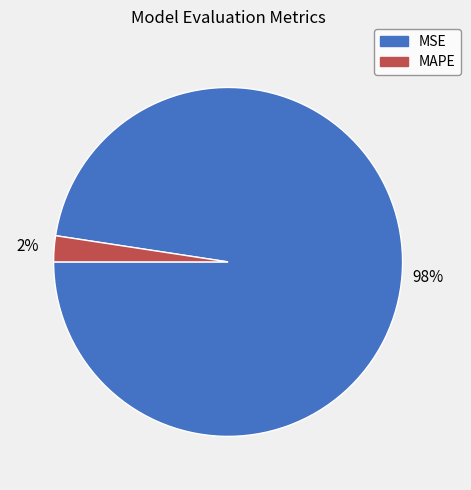

The MSE slice represents 98% of the pie. True or false?

True